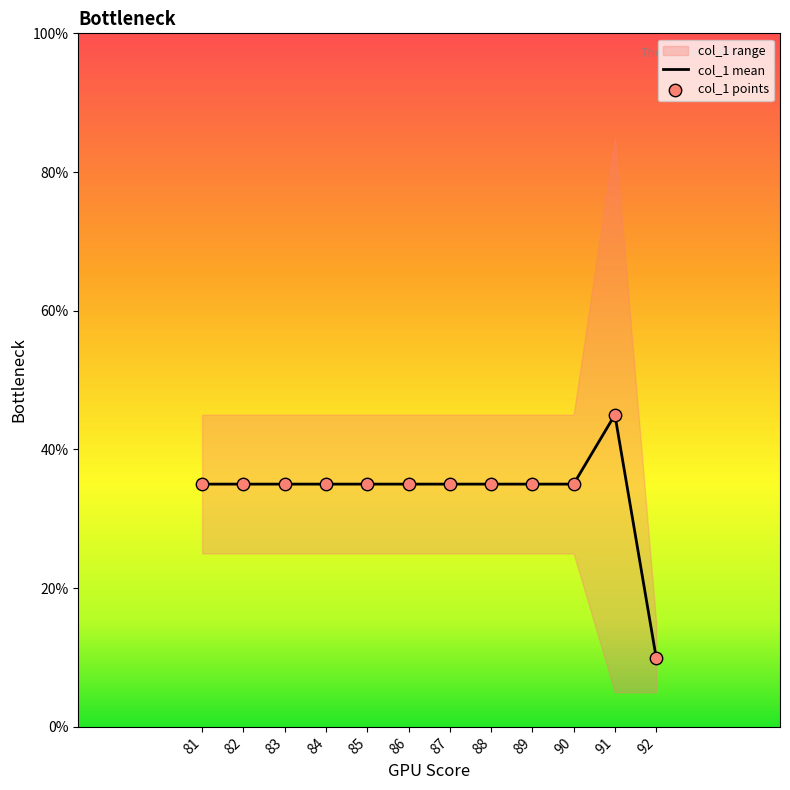

What is the total value across all series at 92?

20